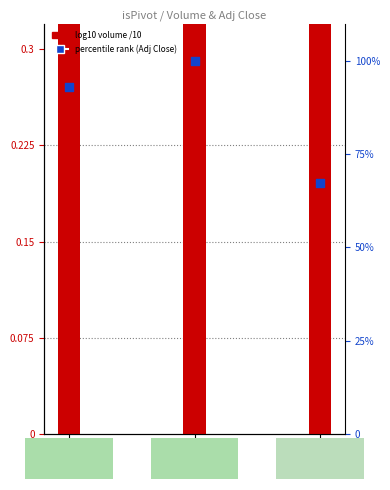

What are all the series names shown in the legend?

log10 volume /10, percentile rank (Adj Close)